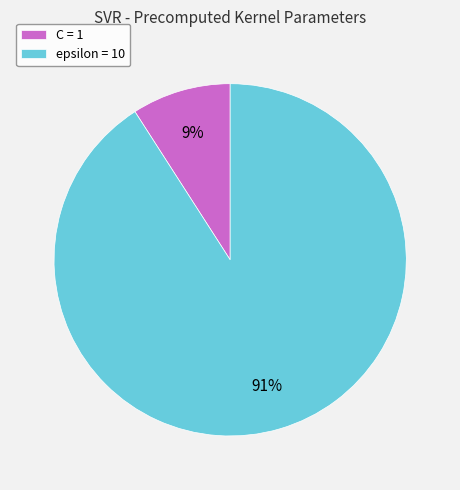

Is the sum of C and epsilon greater than half?

Yes